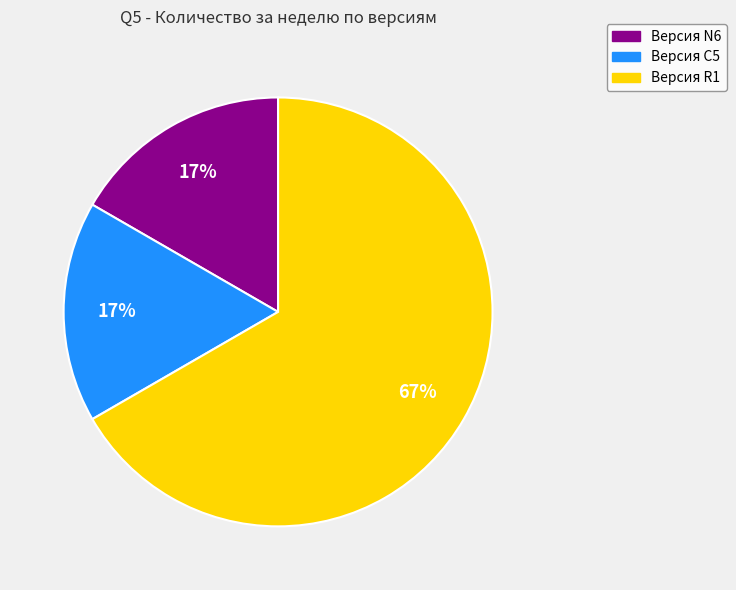

To the nearest percent, what is the average slice percentage?

33%